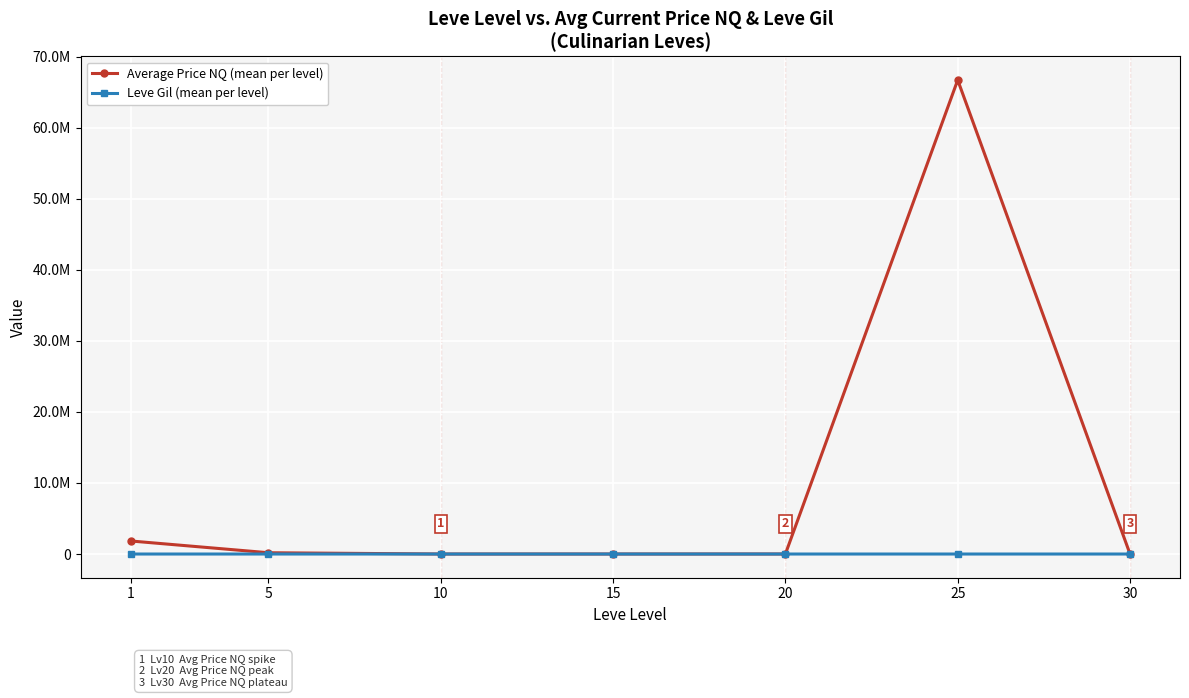

What is the average value of the Average Price NQ (mean per level) series?

9817825.6